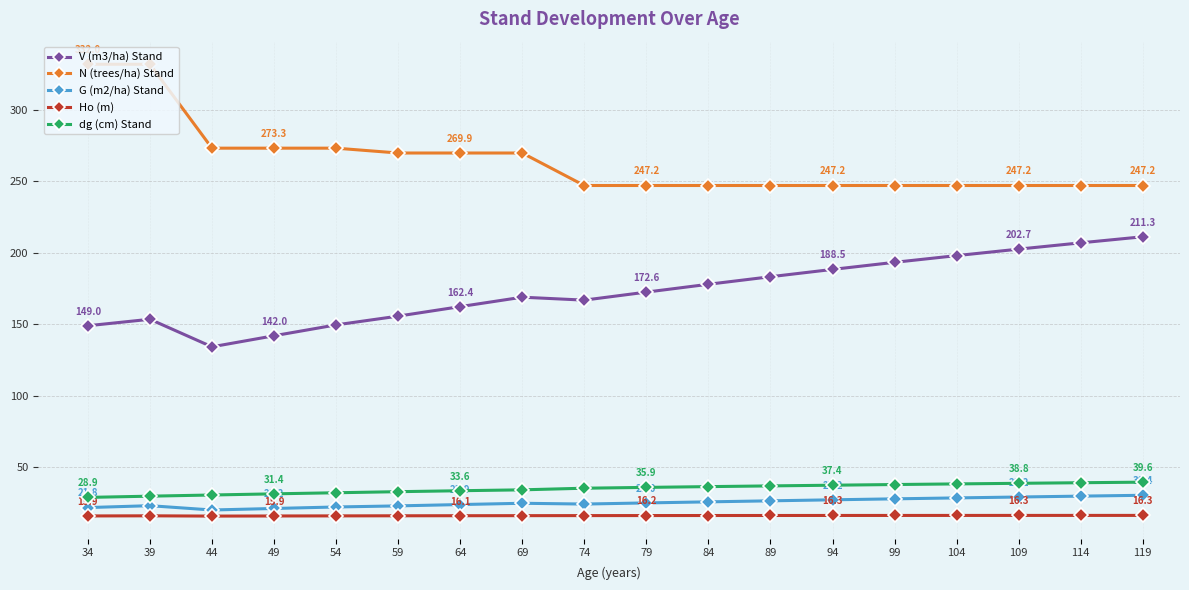

What is the lowest value of the dg (cm) Stand series?

28.9